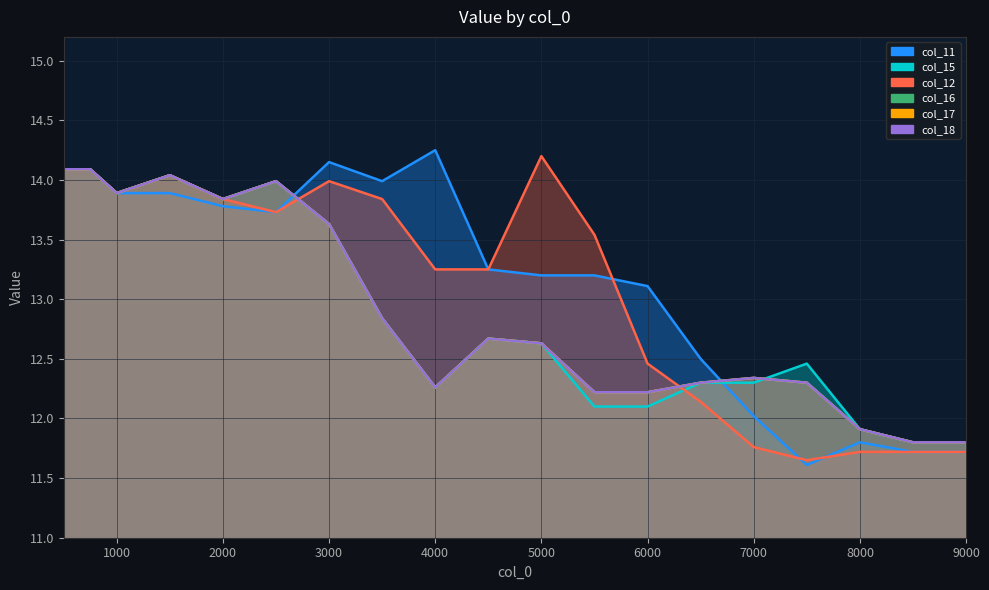

What is the value of the col_17 point at the 9th from the left?

12.3